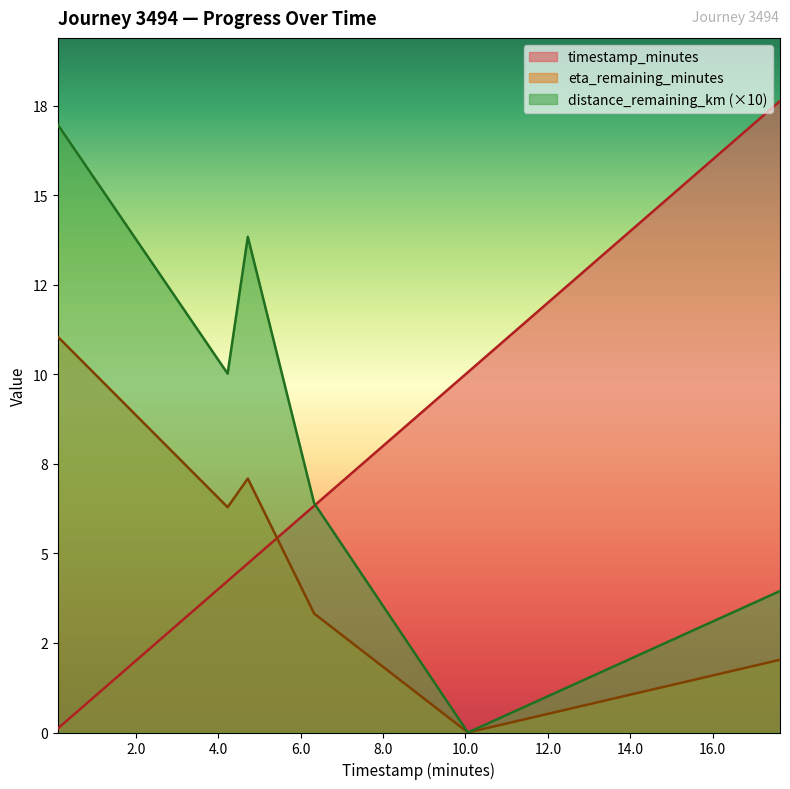

What is the minimum value for timestamp_minutes?

0.1